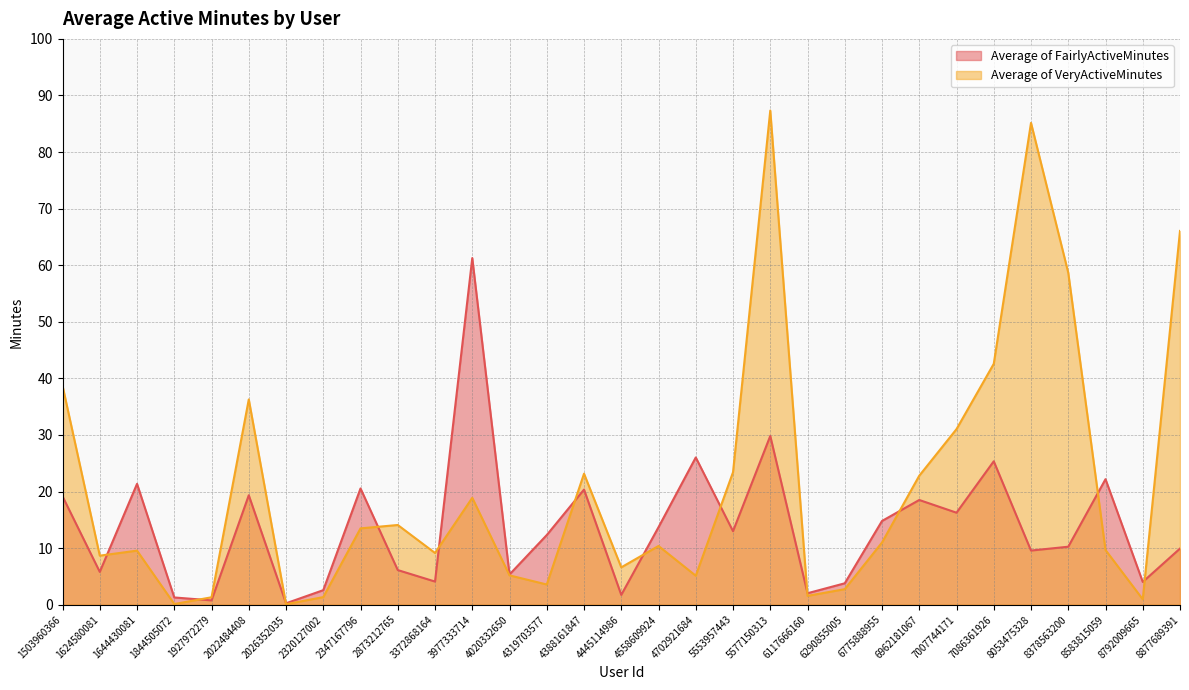

True or false: Average of VeryActiveMinutes has more than 2 interior local peaks.

True